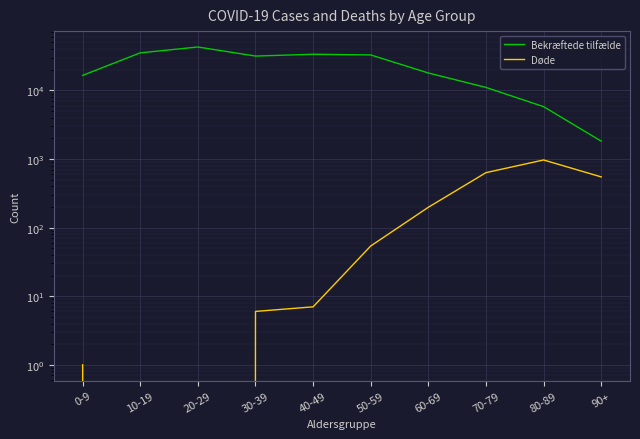

True or false: Bekræftede tilfælde and Døde intersect in this chart.

False